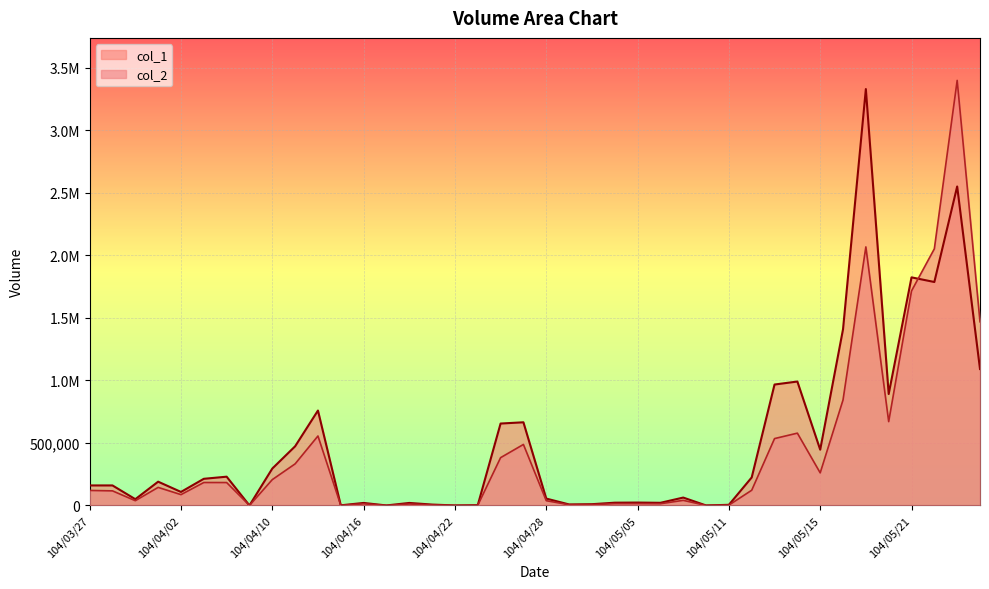

What is the label of the 9th point from the right?

104/05/14